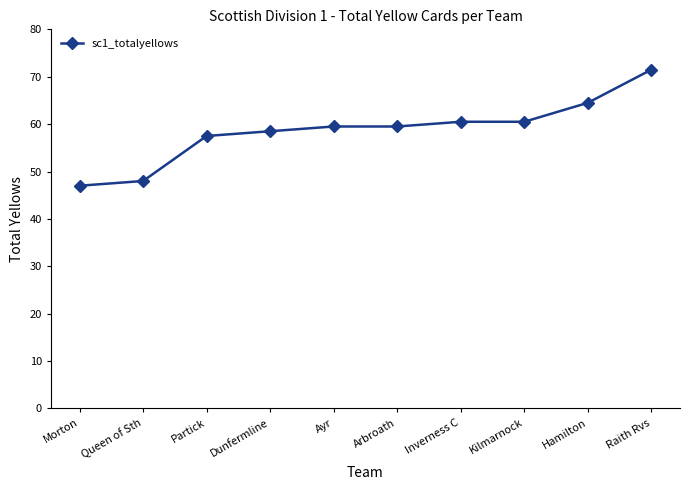

What is the value of the 2nd point from the left?

48.0